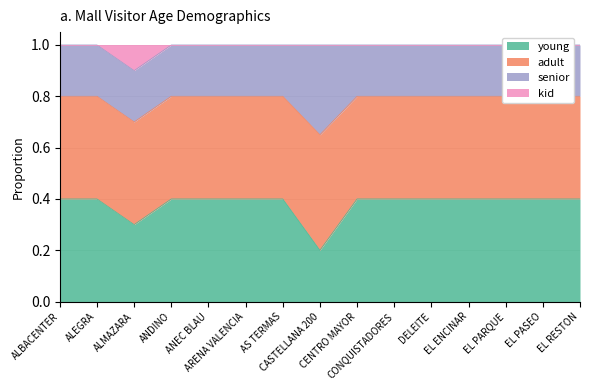

What is the difference between the second highest and minimum values in the young series?

0.2